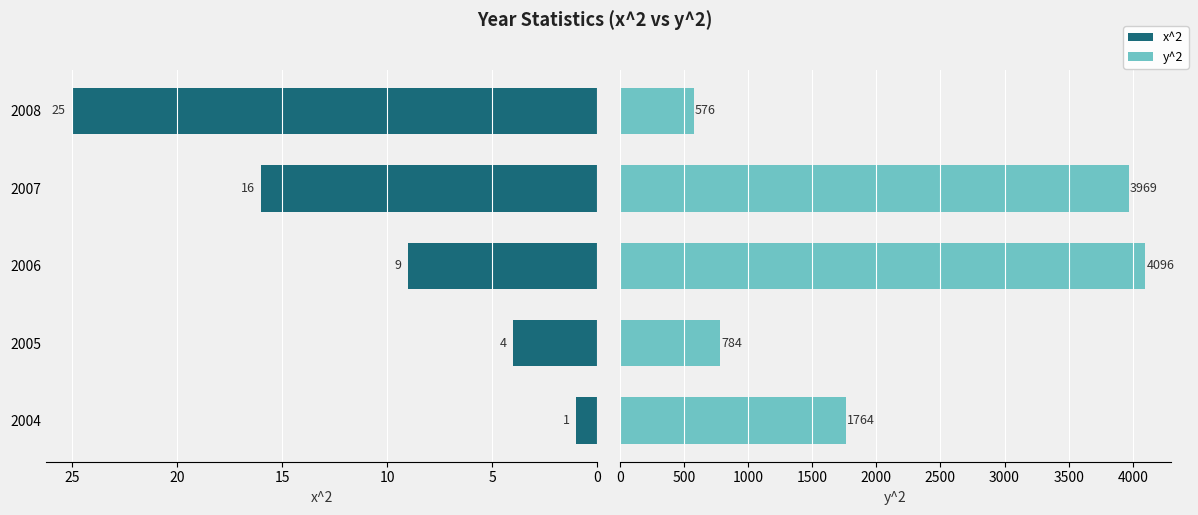

Rank the series by their average value, from lowest to highest.

x^2, y^2